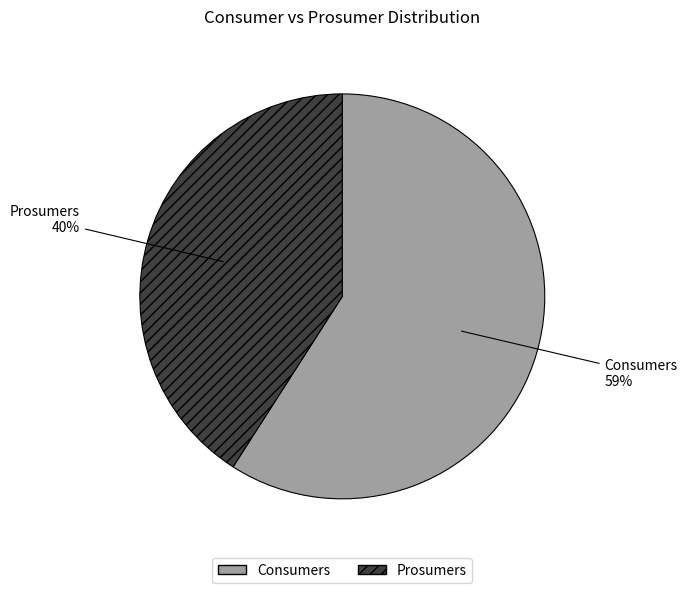

The Prosumers slice represents 41% of the pie. True or false?

True